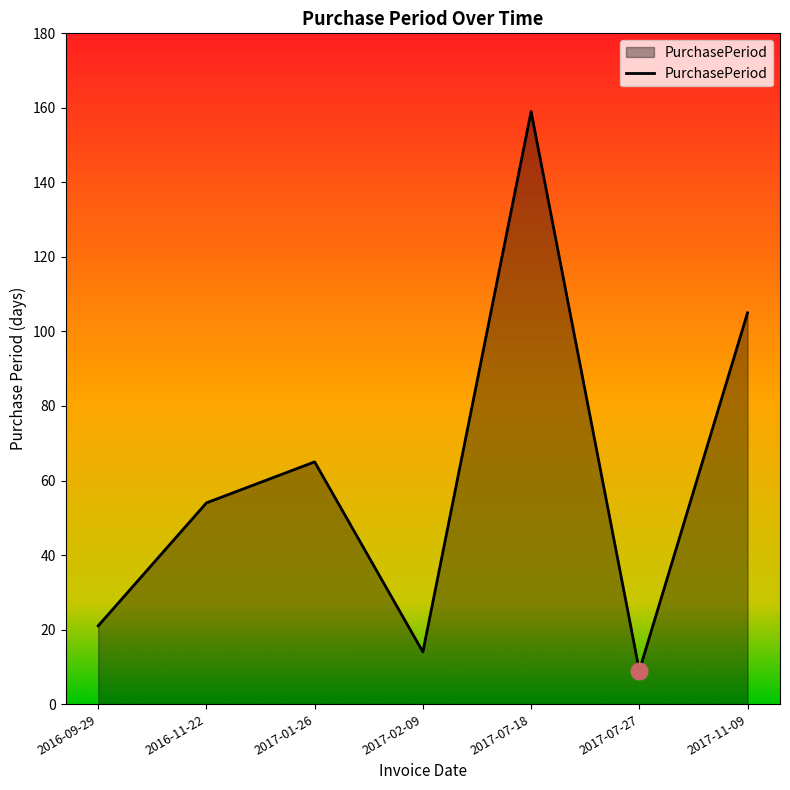

What is the ratio of the value at 2016-11-22 to the value at 2017-07-18?

0.3